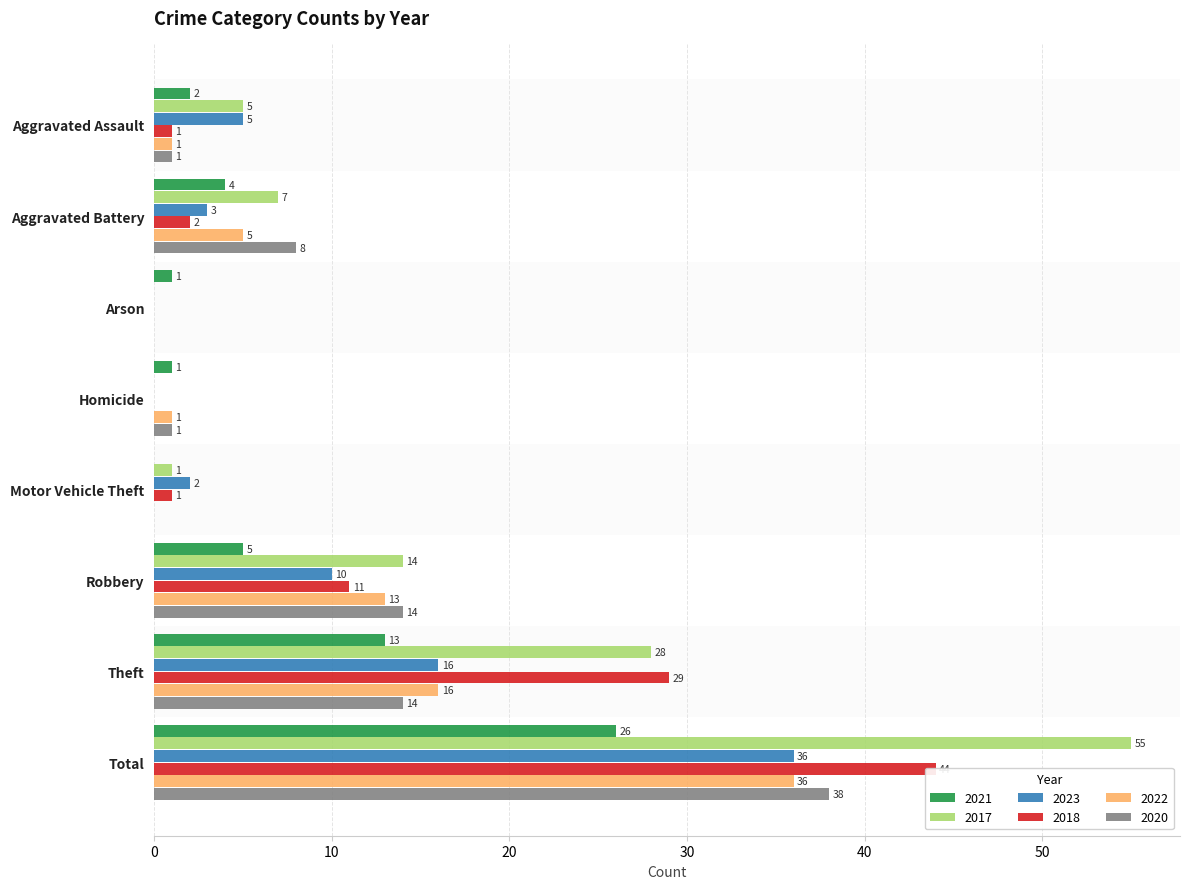

Reading right to left, extract all data points from this chart.

2021: 26	13	5	0	1	1	4	2
2017: 55	28	14	1	0	0	7	5
2023: 36	16	10	2	0	0	3	5
2018: 44	29	11	1	0	0	2	1
2022: 36	16	13	0	1	0	5	1
2020: 38	14	14	0	1	0	8	1